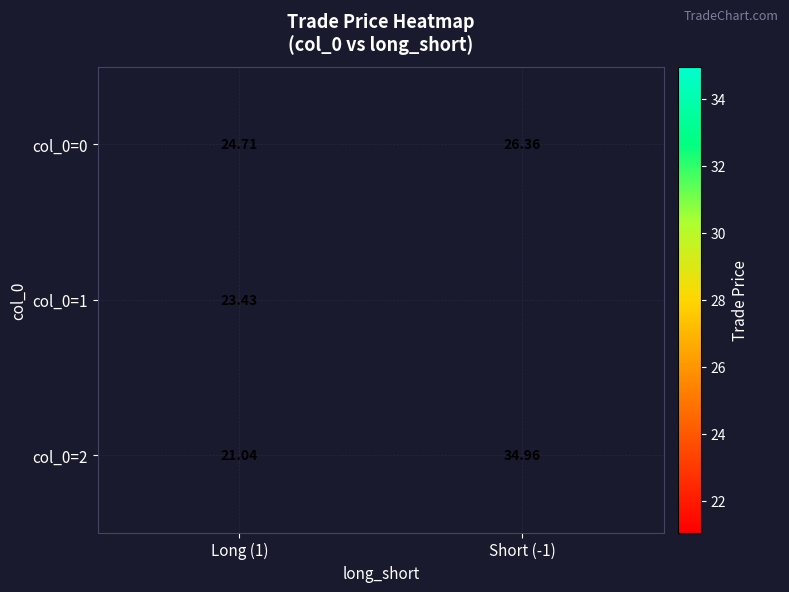

Is the value of col_0=0 at Short (-1) greater than the value of col_0=1 at Long (1)?

Yes